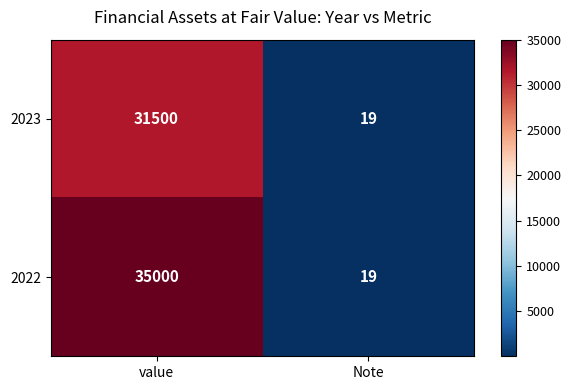

Count the number of data series in this chart.

2